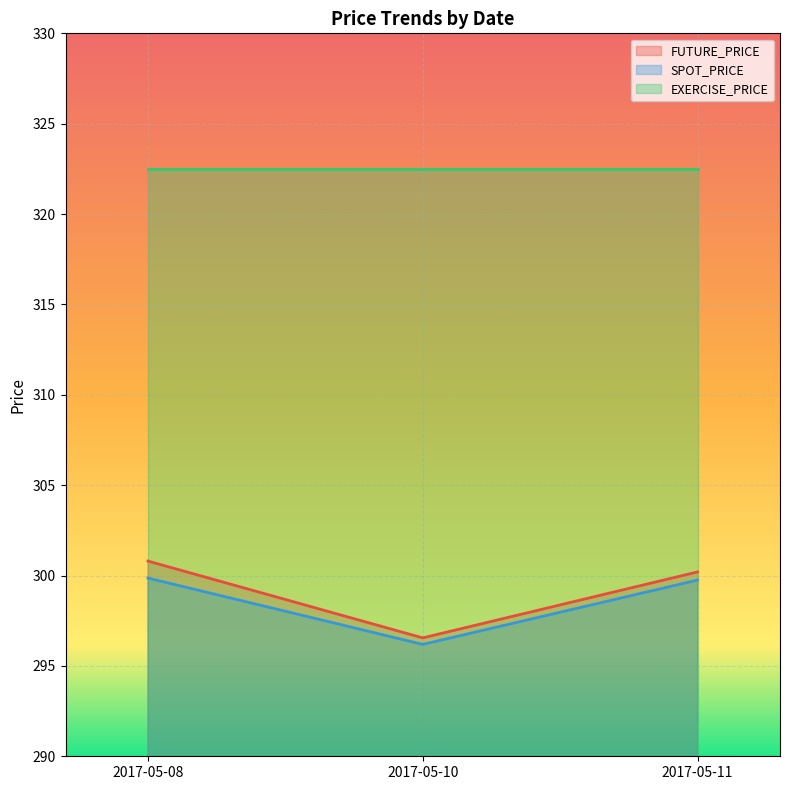

Between 2017-05-10 and 2017-05-08, which is larger?

2017-05-08